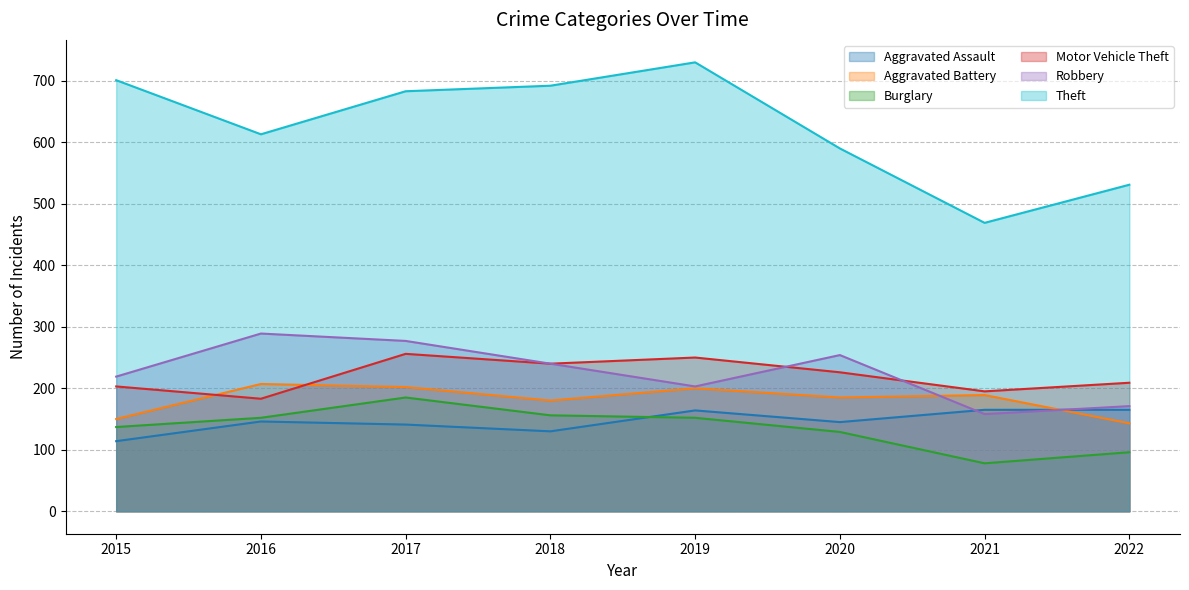

What is the approximate value of Aggravated Assault at 2018, to the nearest 5?

130